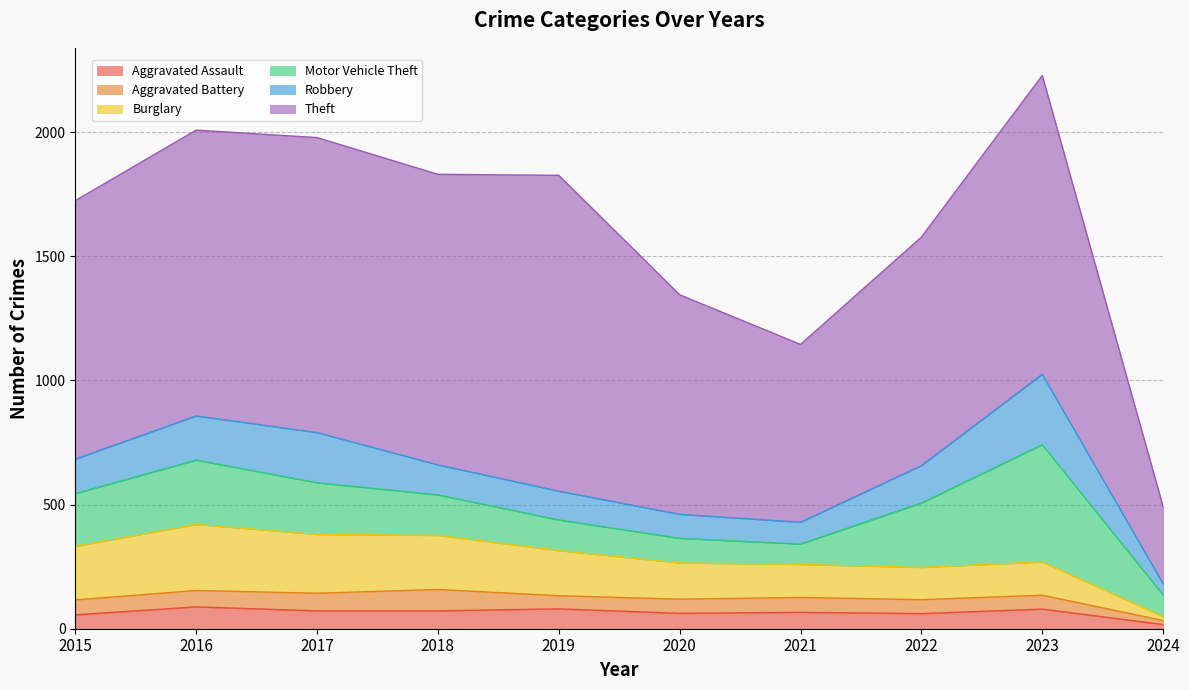

What is the minimum value shown in the chart?

16